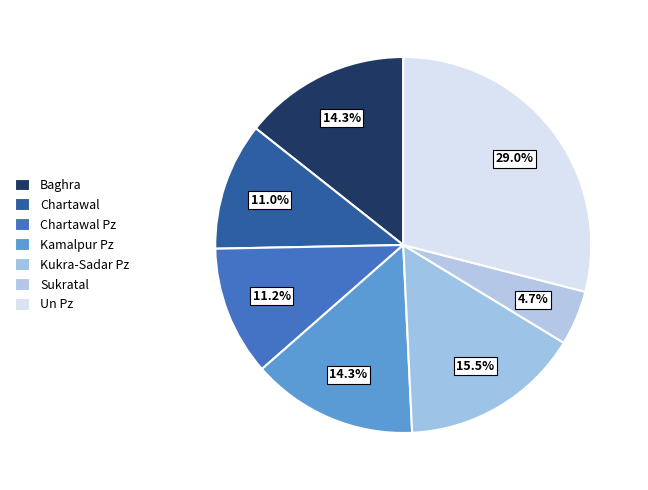

Is there a majority slice in this chart?

No